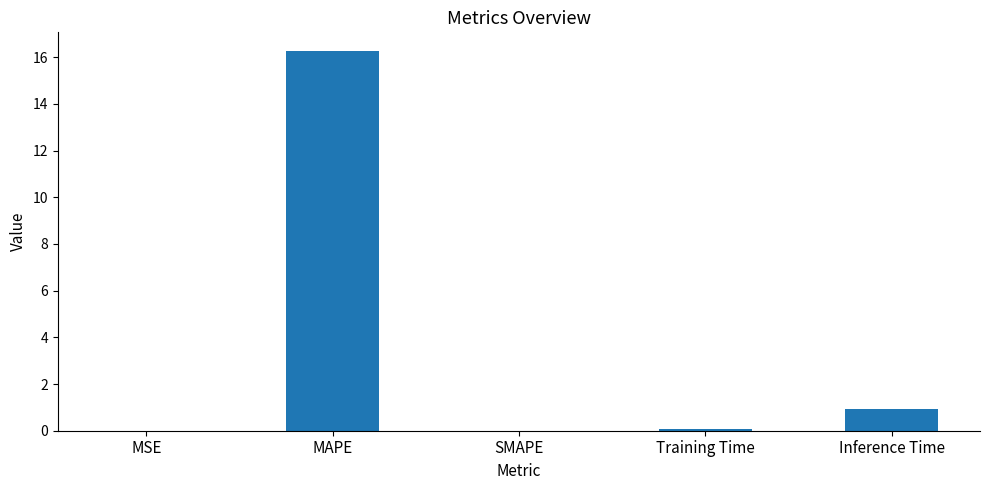

At which label is the value closest to 8?

Inference Time